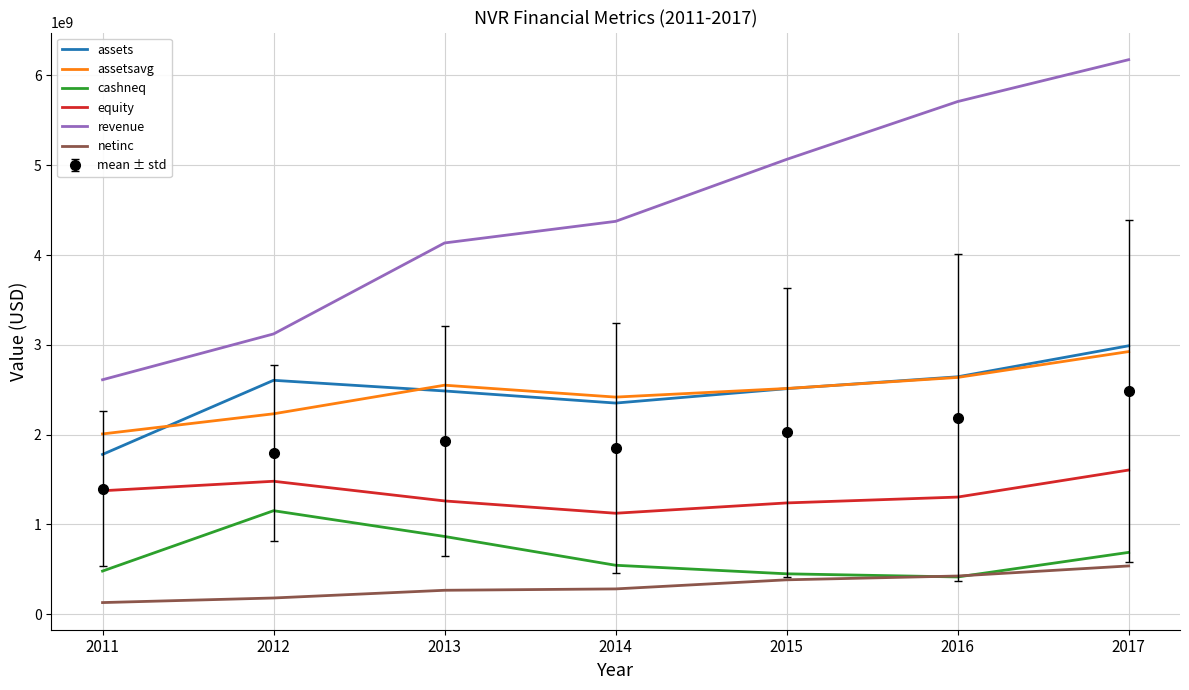

What is the difference between the maximum and minimum values in the equity series?

481237000.0